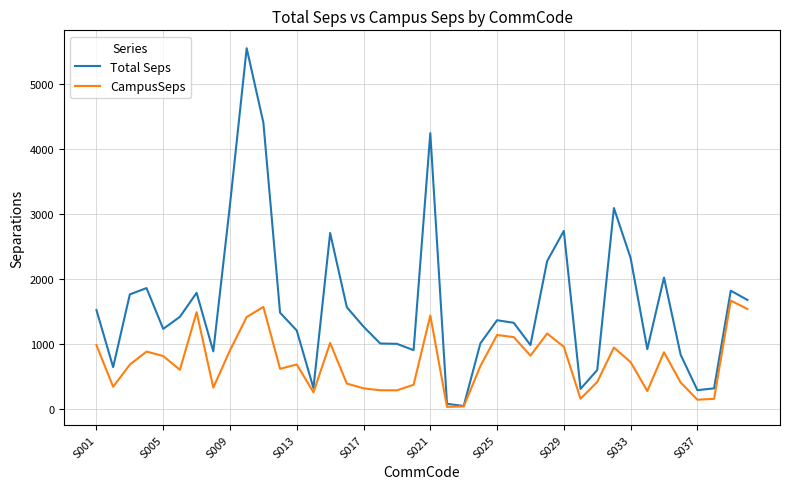

How many values in the CampusSeps series are below 681?

20